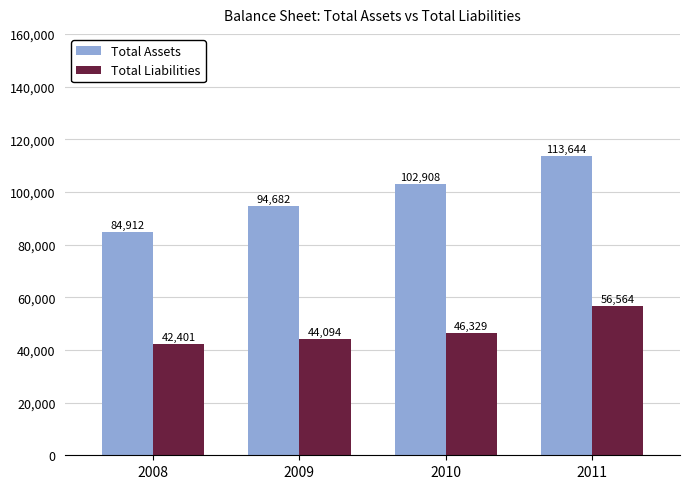

Are the bars grouped side by side (vs. stacked)?

Yes